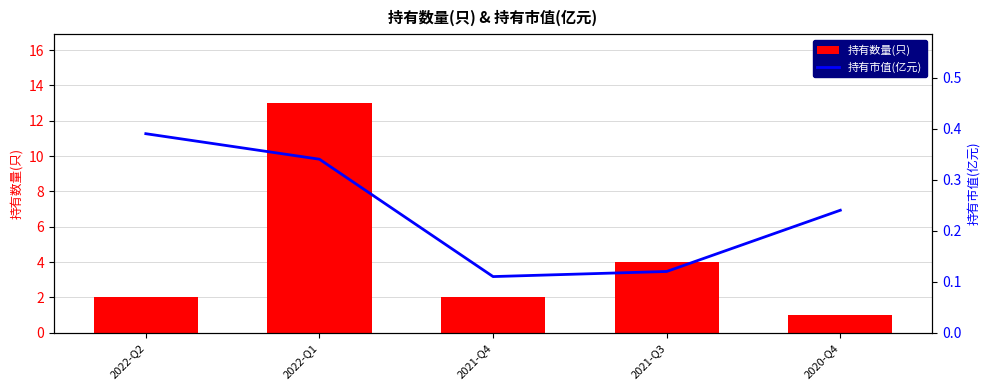

Between 2022-Q2 and 2022-Q1, which series saw the biggest shift?

持有数量(只)